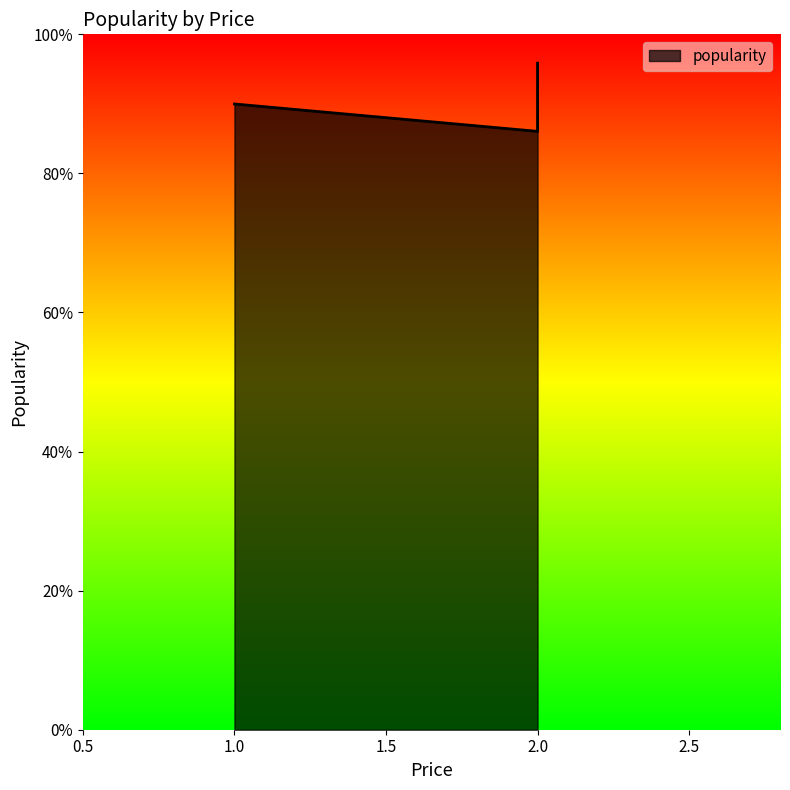

What value does the data have at 2.0?

1.0